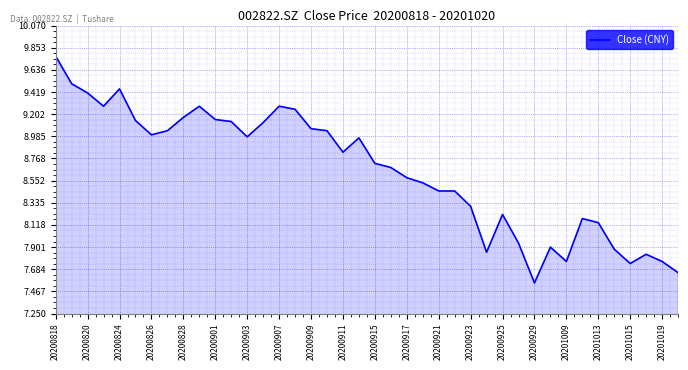

What is the difference between the maximum and minimum values?

2.2